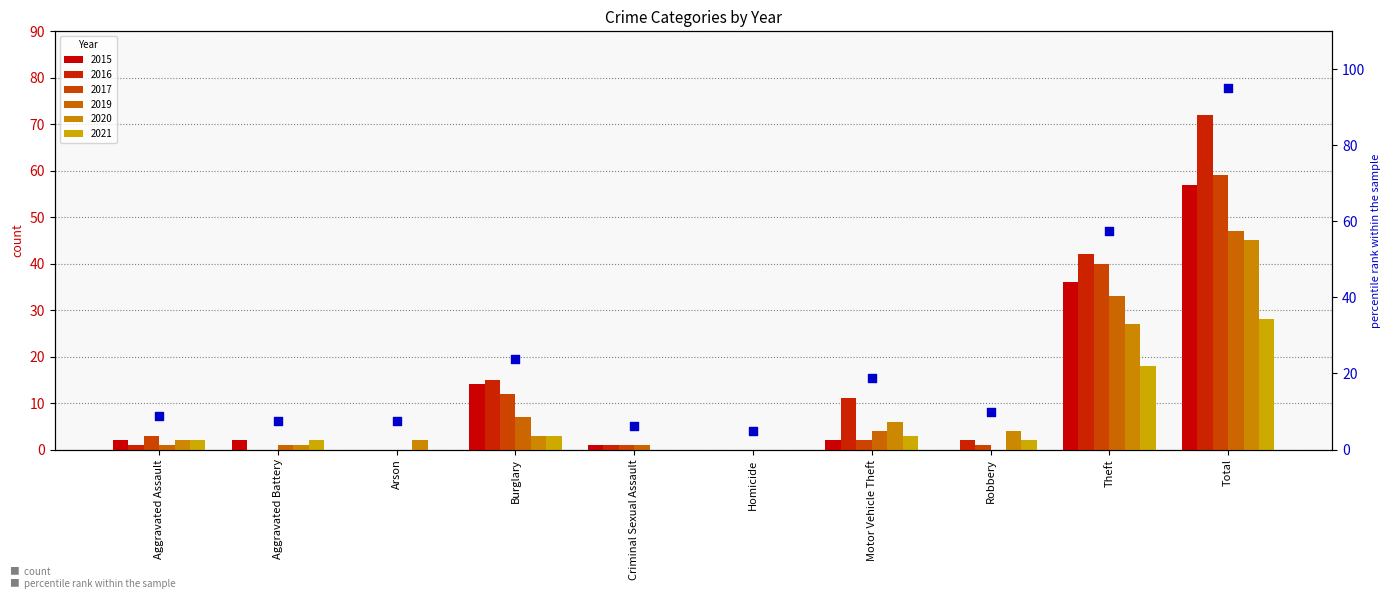

Which series has the largest total across all categories?

2016